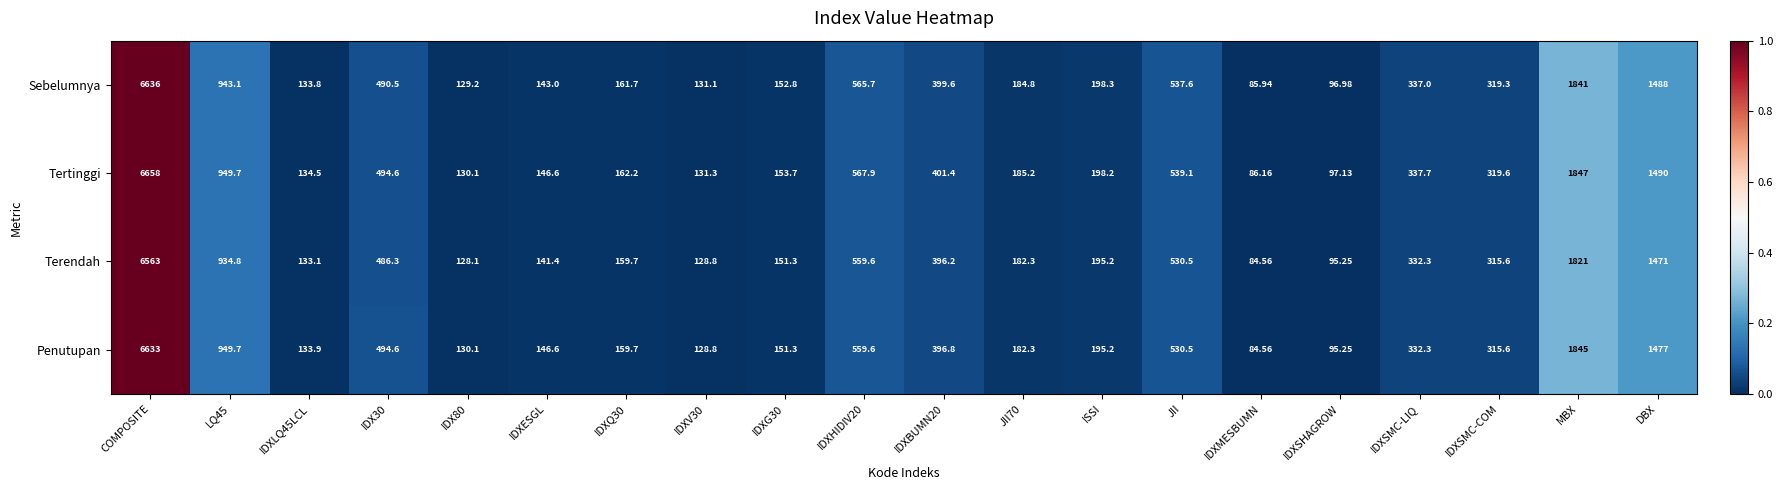

At which category does the chart reach its minimum across all series?

IDXMESBUMN